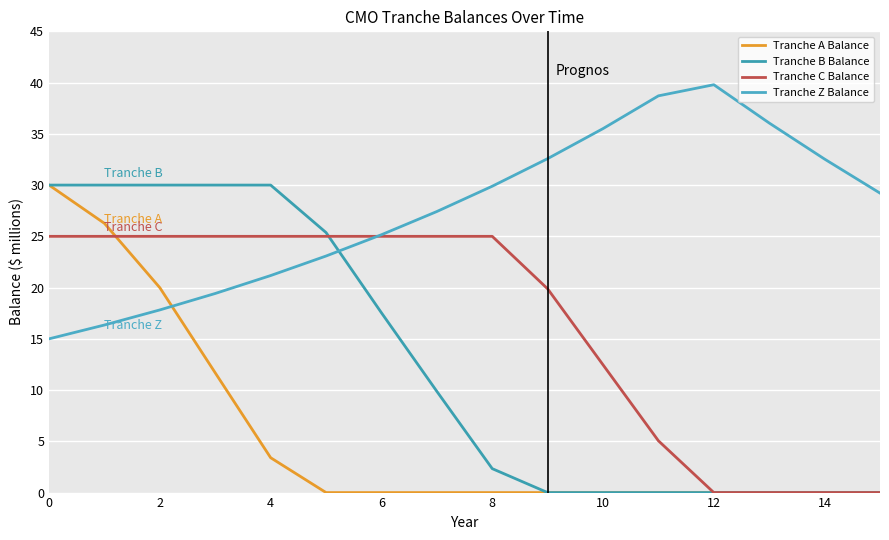

Reading left to right, list all the values displayed in this chart.

Tranche A Balance: 30.0	26.3	20.0	11.7	3.4	0.0	0.0	0.0	0.0	0.0	0.0	0.0	0.0	0.0	0.0	0.0
Tranche B Balance: 30.0	30.0	30.0	30.0	30.0	25.4	17.5	9.9	2.3	0.0	0.0	0.0	0.0	0.0	0.0	0.0
Tranche C Balance: 25.0	25.0	25.0	25.0	25.0	25.0	25.0	25.0	25.0	19.9	12.5	5.1	0.0	0.0	0.0	0.0
Tranche Z Balance: 15.0	16.4	17.8	19.4	21.2	23.1	25.2	27.4	29.9	32.6	35.5	38.7	39.8	36.1	32.5	29.2